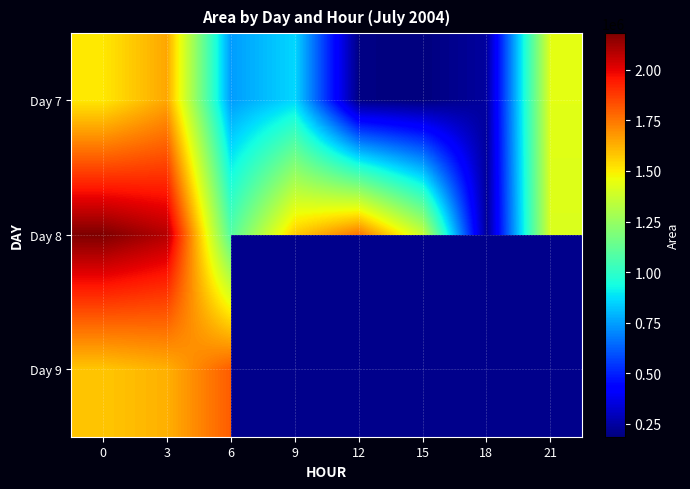

Rank the series by their maximum value, from highest to lowest.

Day 8, Day 9, Day 7